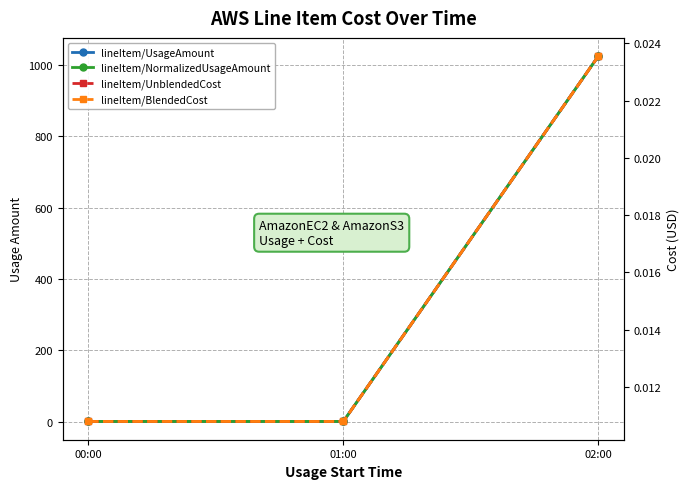

List the labels in order of lineItem/BlendedCost value, smallest first.

00:00, 01:00, 02:00